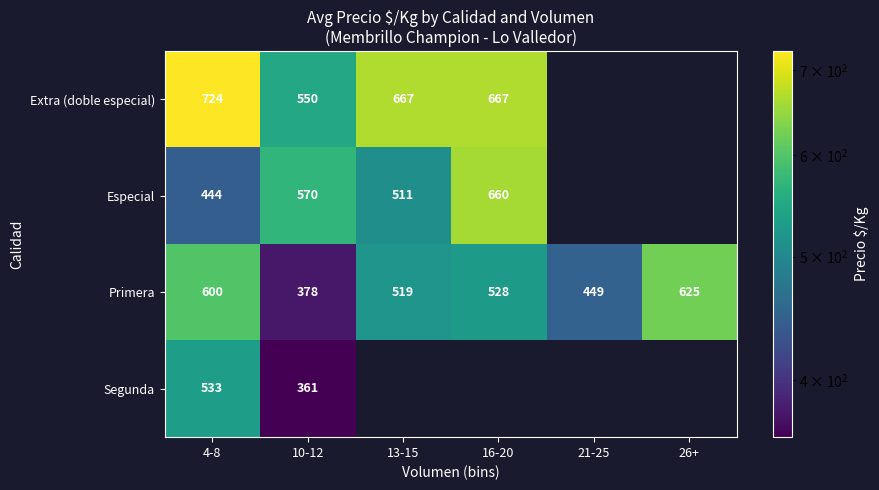

The Primera series shows 375.5 at 26+. True or false?

False